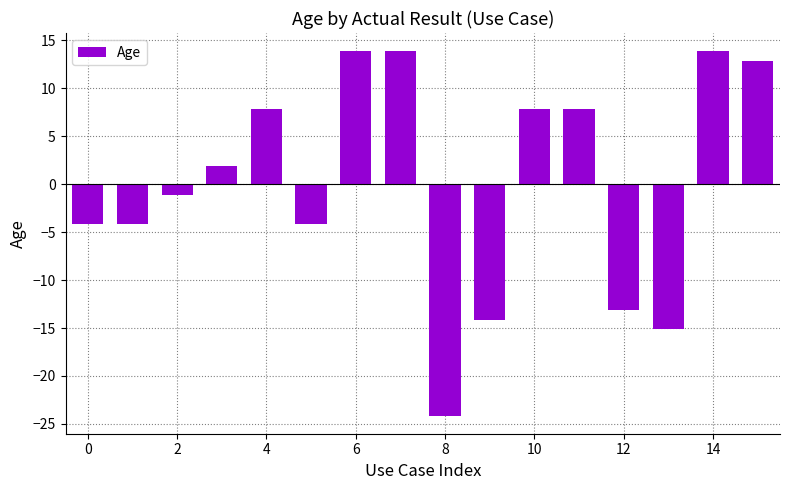

What is the value of the 7th bar from the left?

13.9